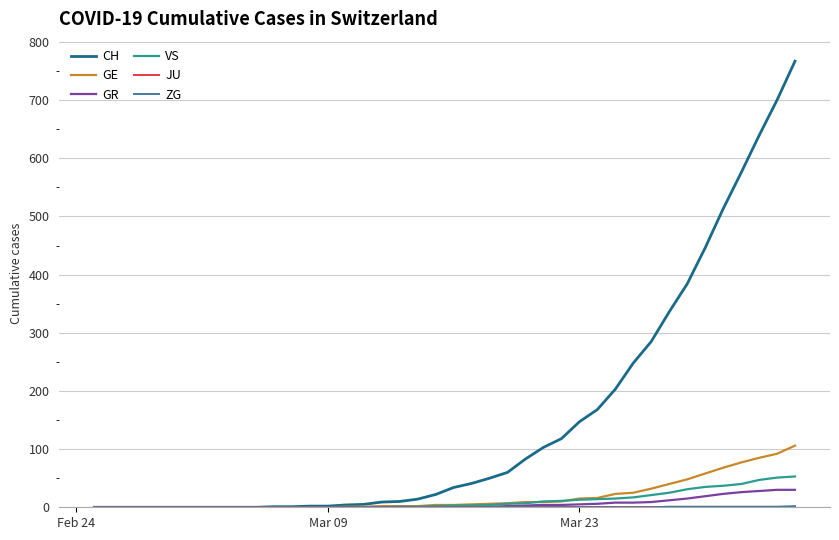

What is the maximum value shown in the chart?

767